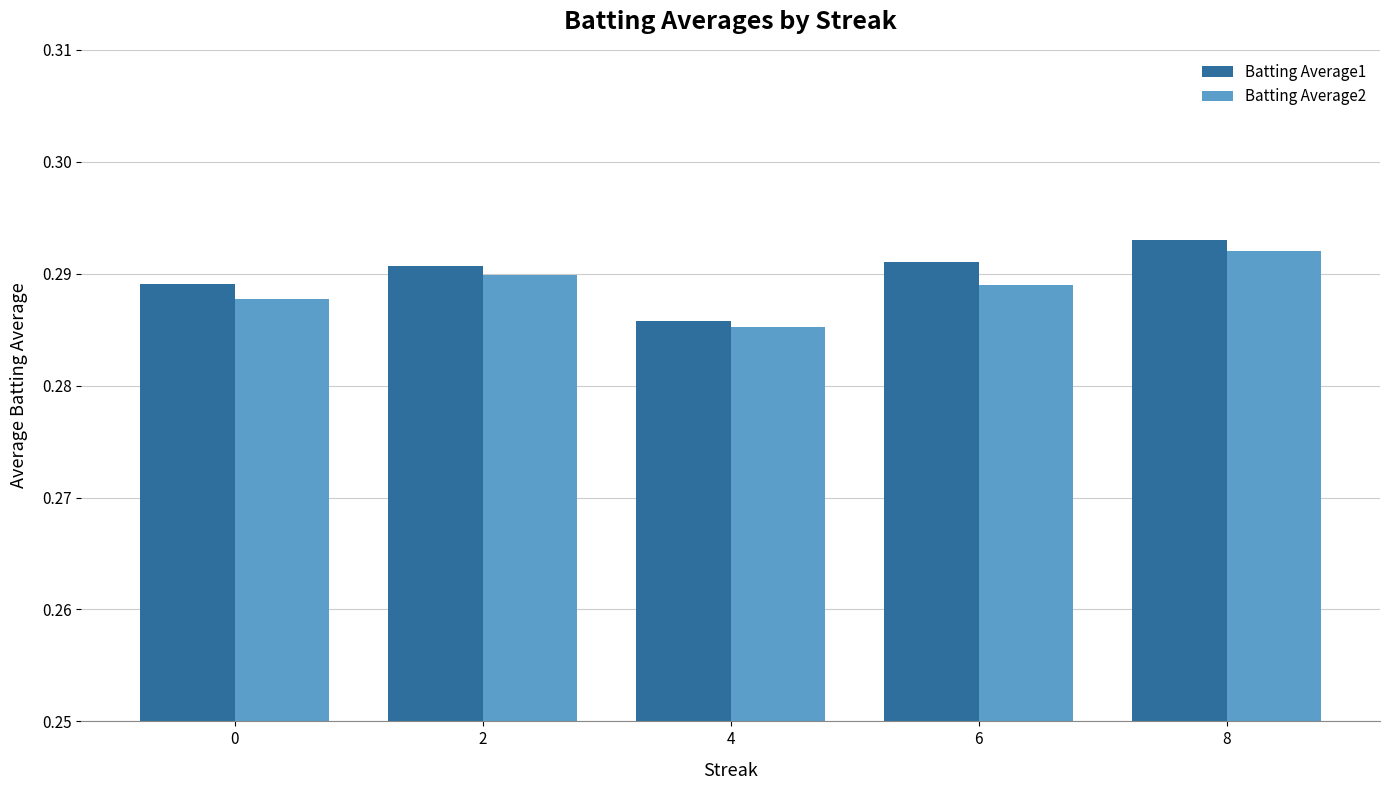

Which series has the largest total across all categories?

Batting Average1